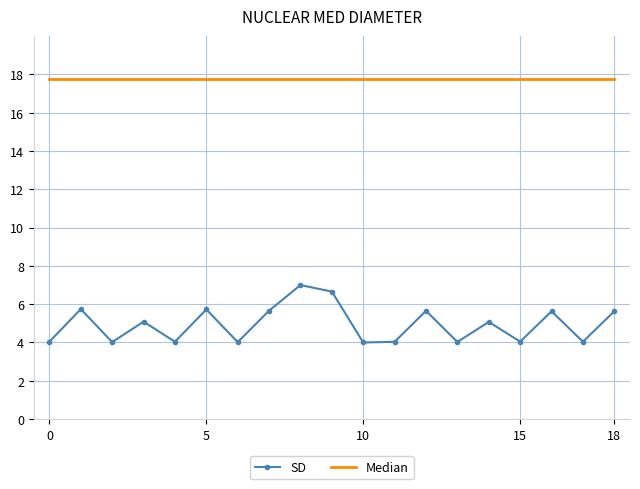

What is the greatest value displayed?

17.8